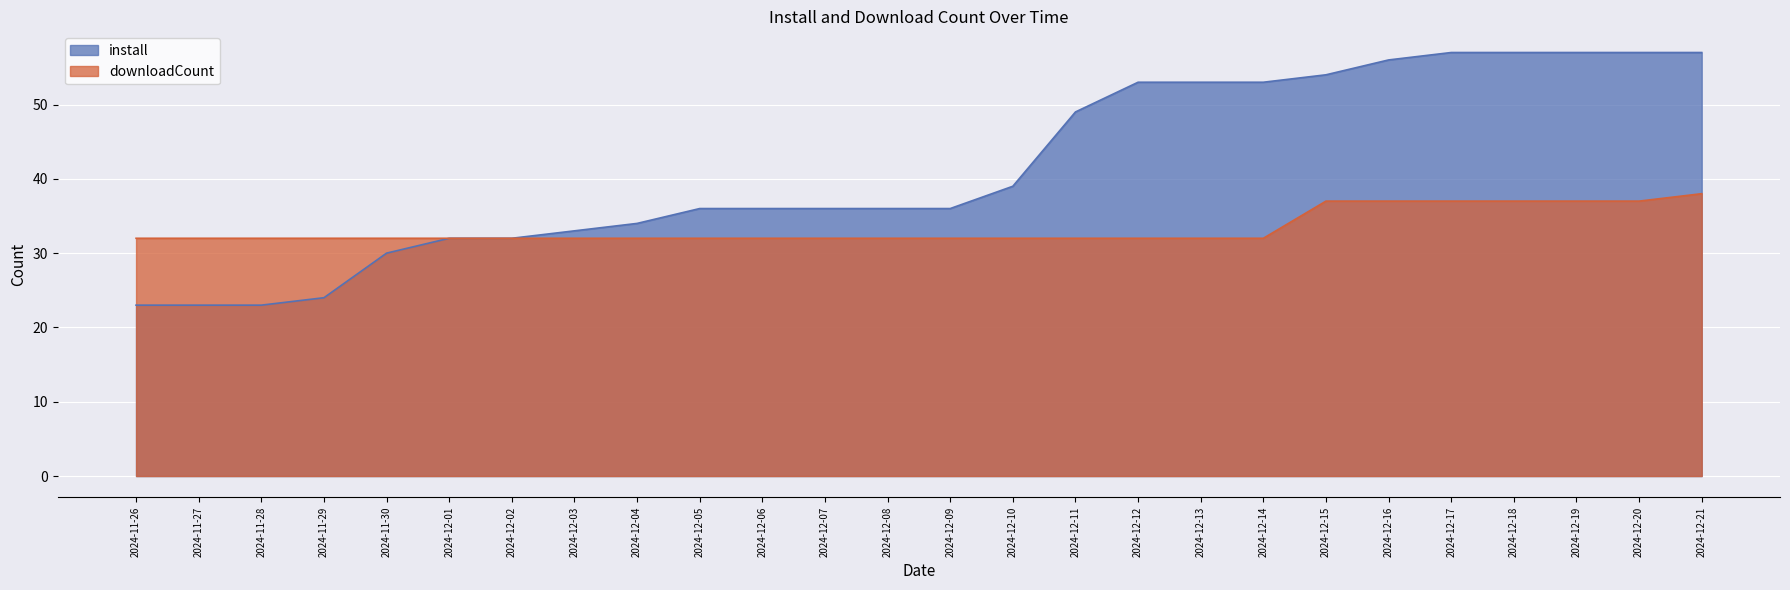

Rank the series by their average value, from lowest to highest.

downloadCount, install